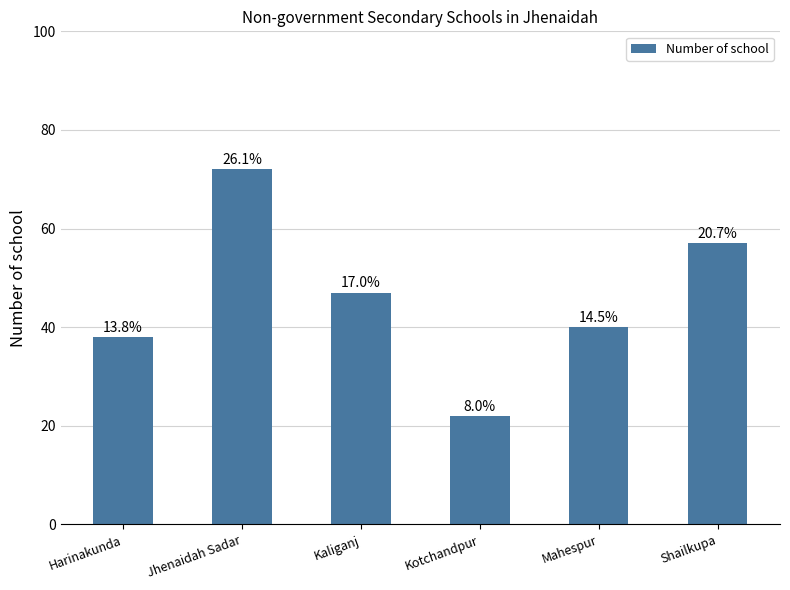

Reading right to left, what are all the values shown in this chart?

Shailkupa=57	Mahespur=40	Kotchandpur=22	Kaliganj=47	Jhenaidah Sadar=72	Harinakunda=38